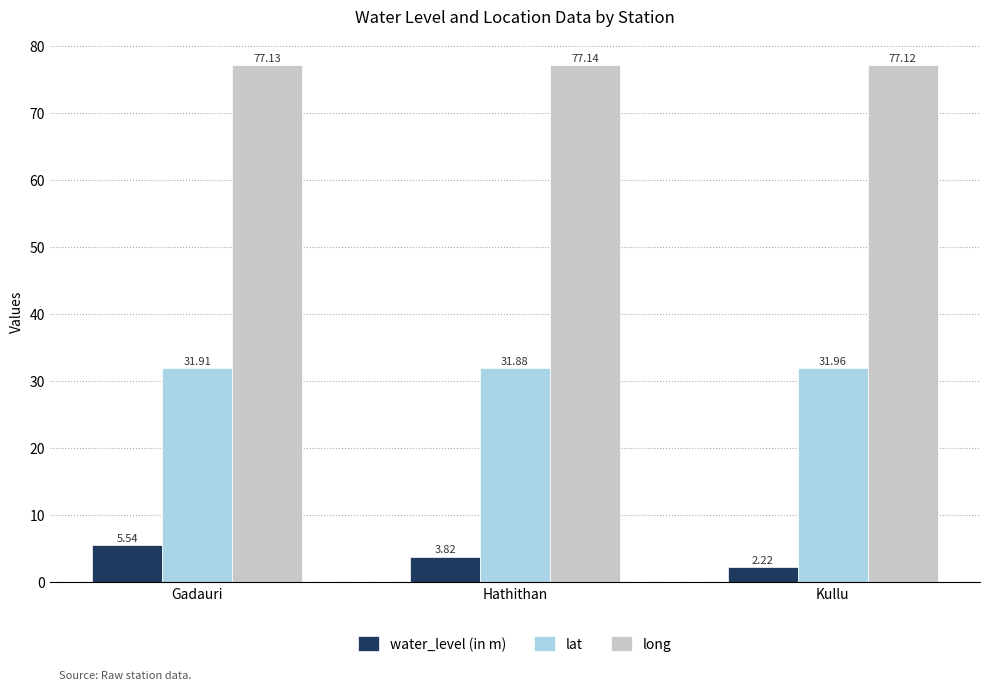

How many series are shown in this chart?

3